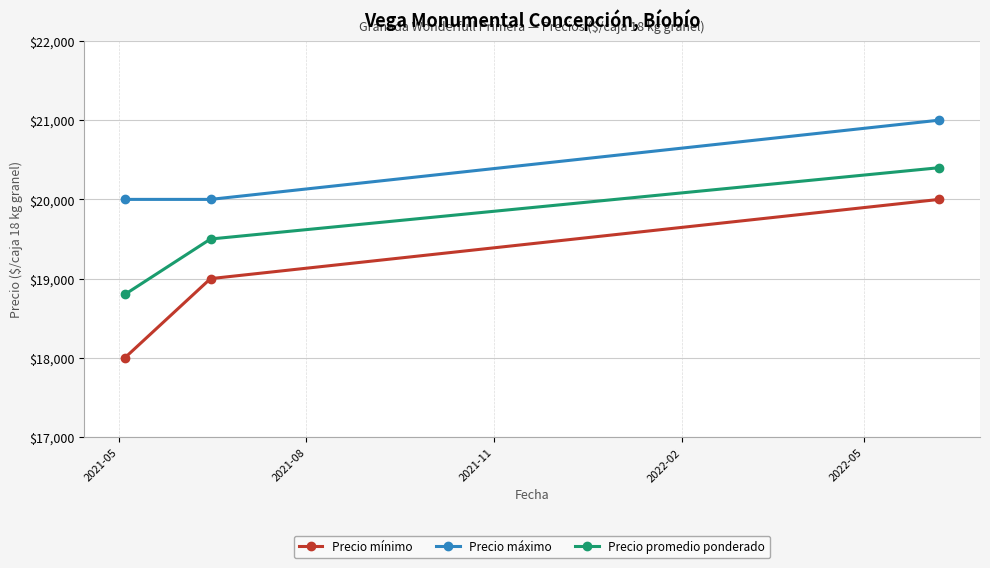

Is this an area chart (filled region under the line)?

No